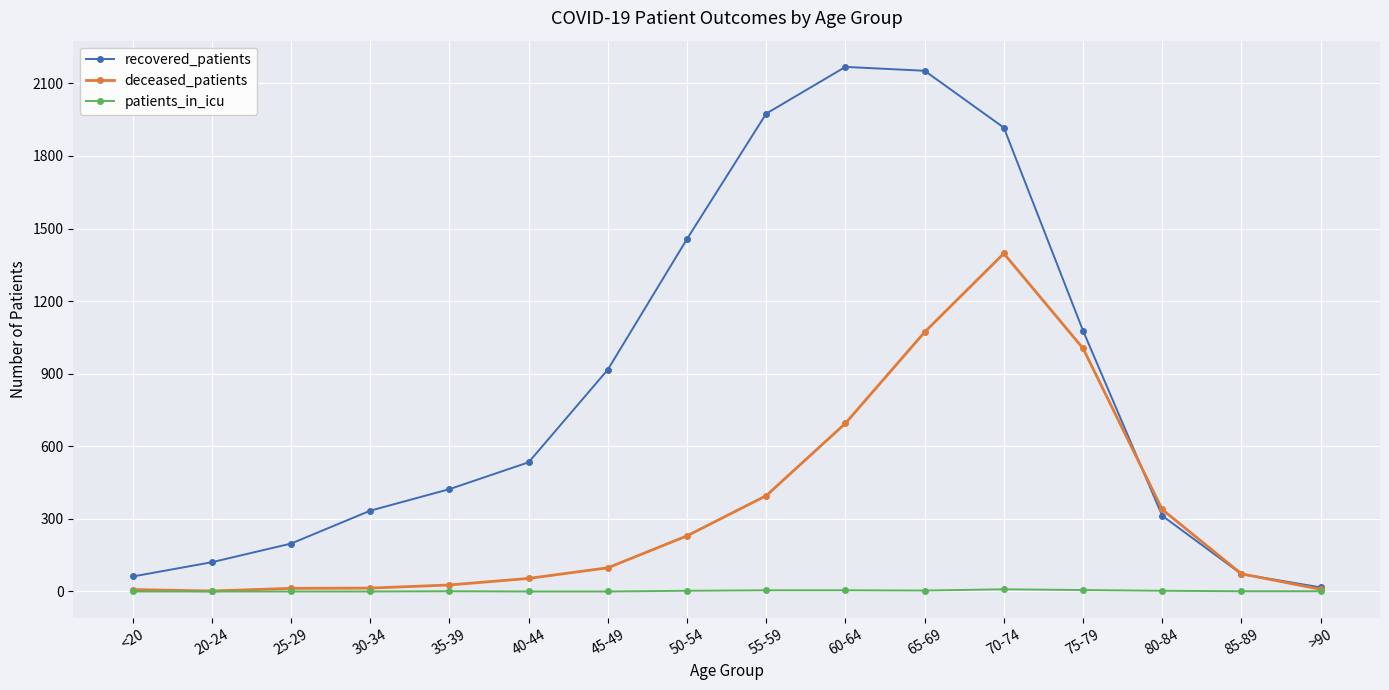

Which series has the widest spread of values?

recovered_patients